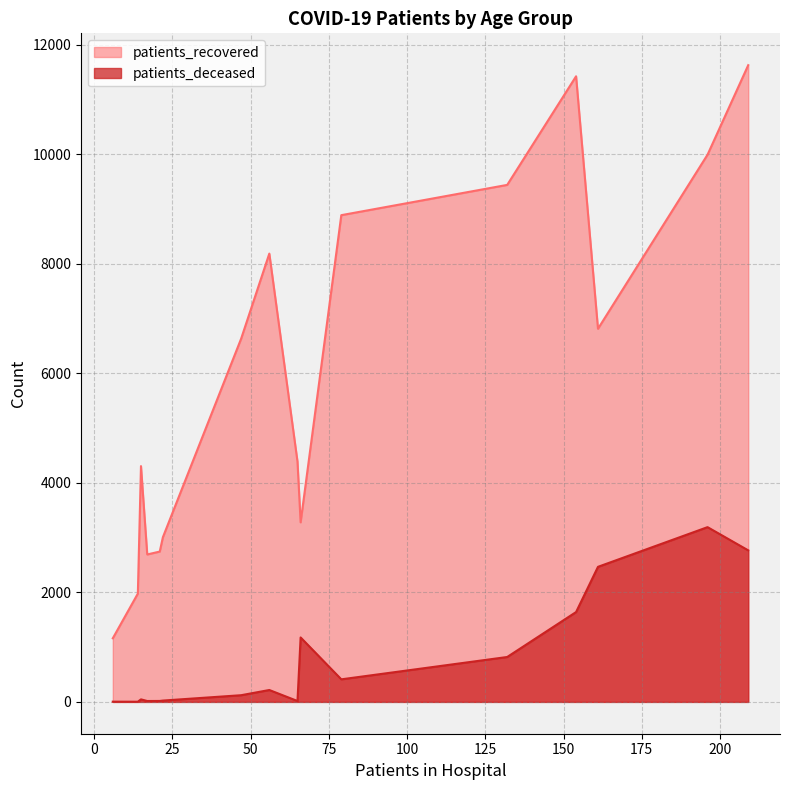

Rank the series at 60 - 64 from lowest to highest value.

patients_deceased, patients_recovered